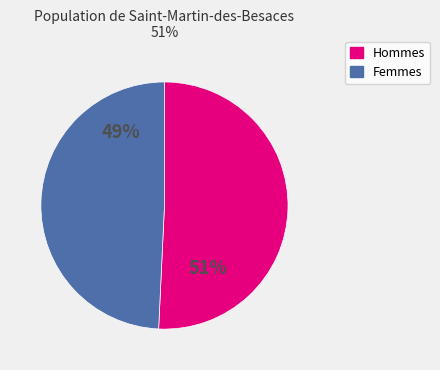

To the nearest percent, what is the difference between the largest and smallest slice percentages?

2%